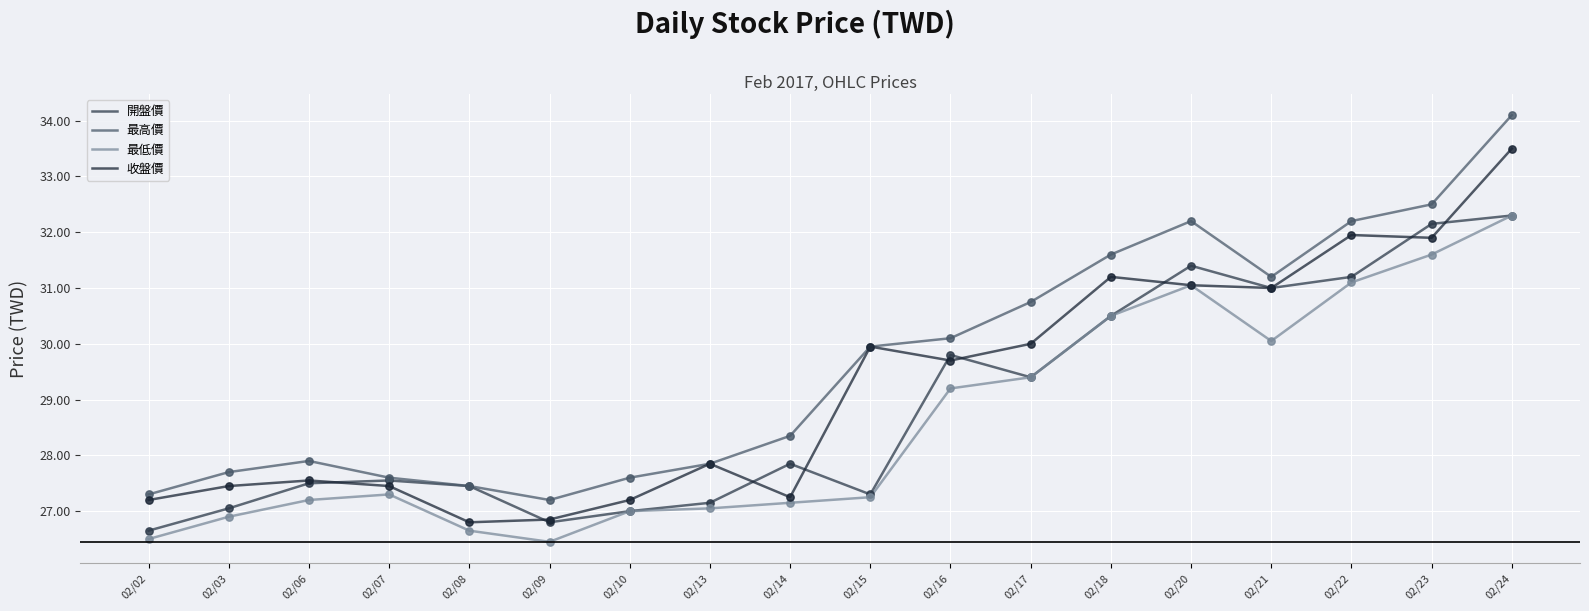

Which series has the largest total across all categories?

最高價